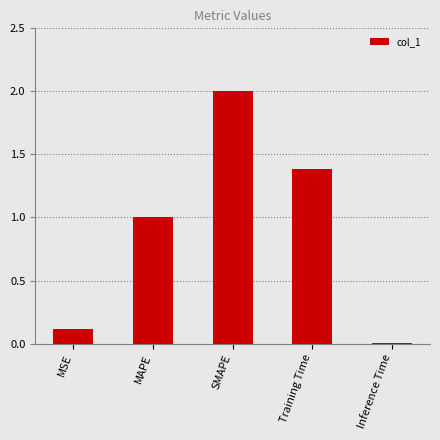

What is the difference between the second highest and minimum values?

1.4